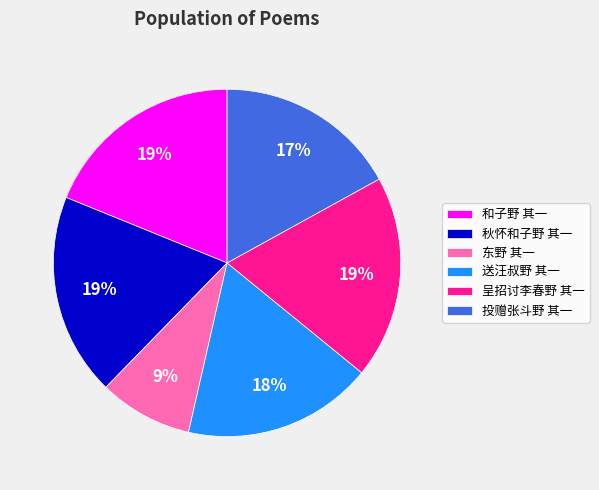

Is it true that 东野 其一 is 17% of the pie?

False